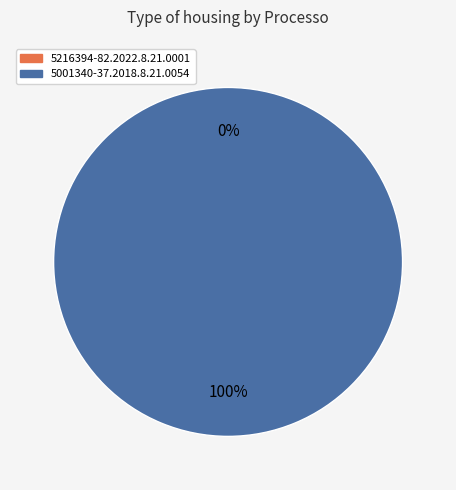

How much of the chart is everything except 5216394-82.2022.8.21.0001?

100.0%